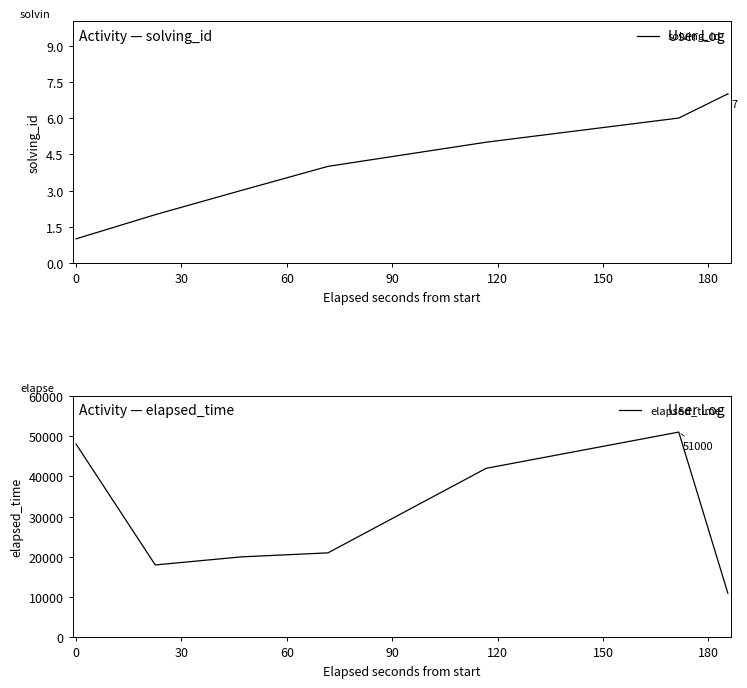

What value does the solving_id series have at 0?

1